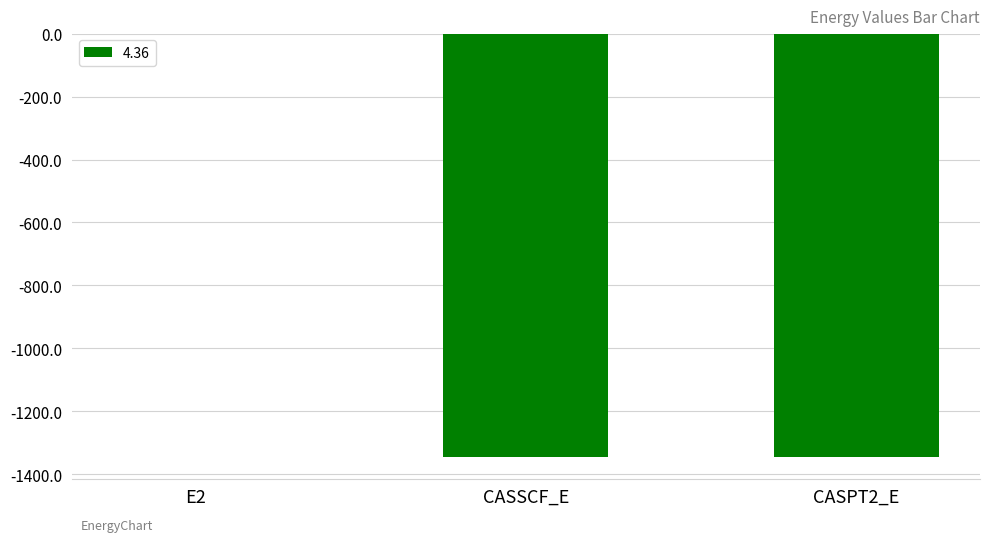

Which category has the highest value across all series?

E2